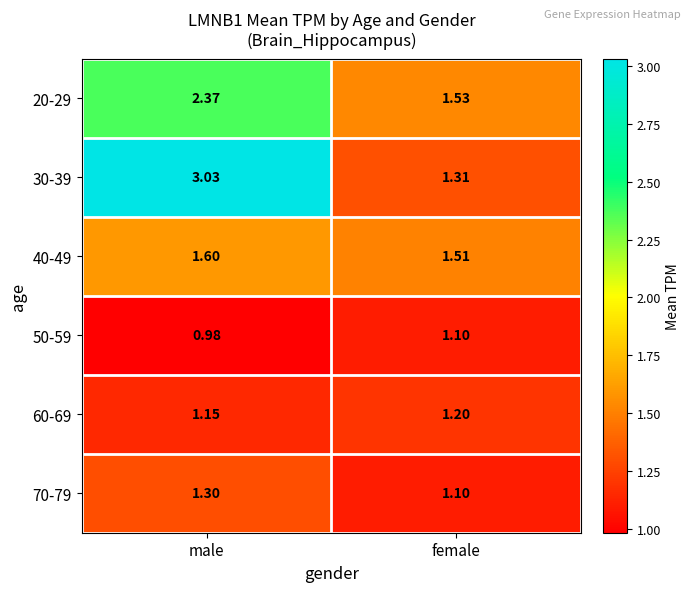

At which label is 30-39 closest to 2?

female